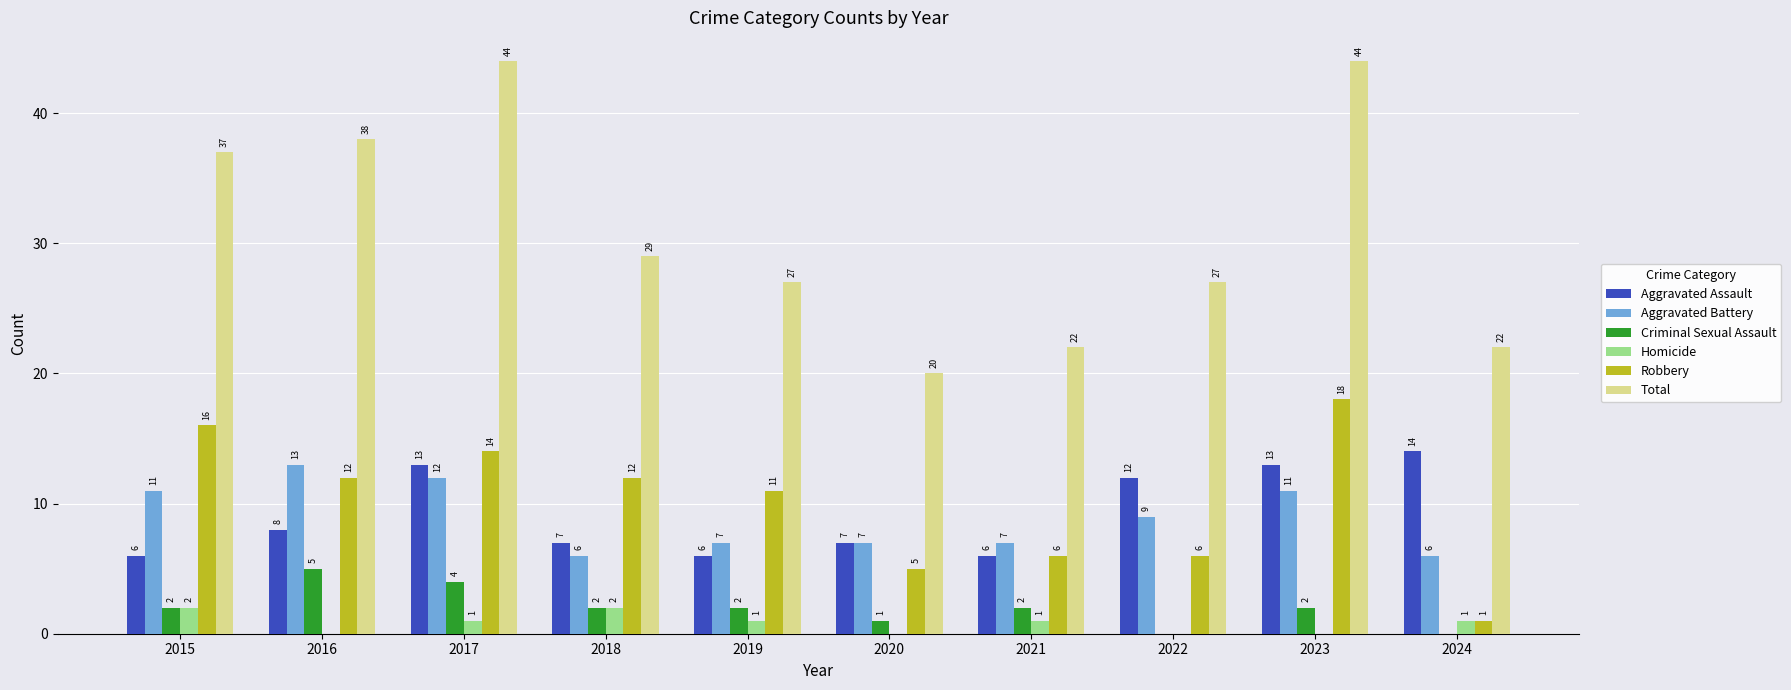

Which series changed the most between 2015 and 2021?

Total